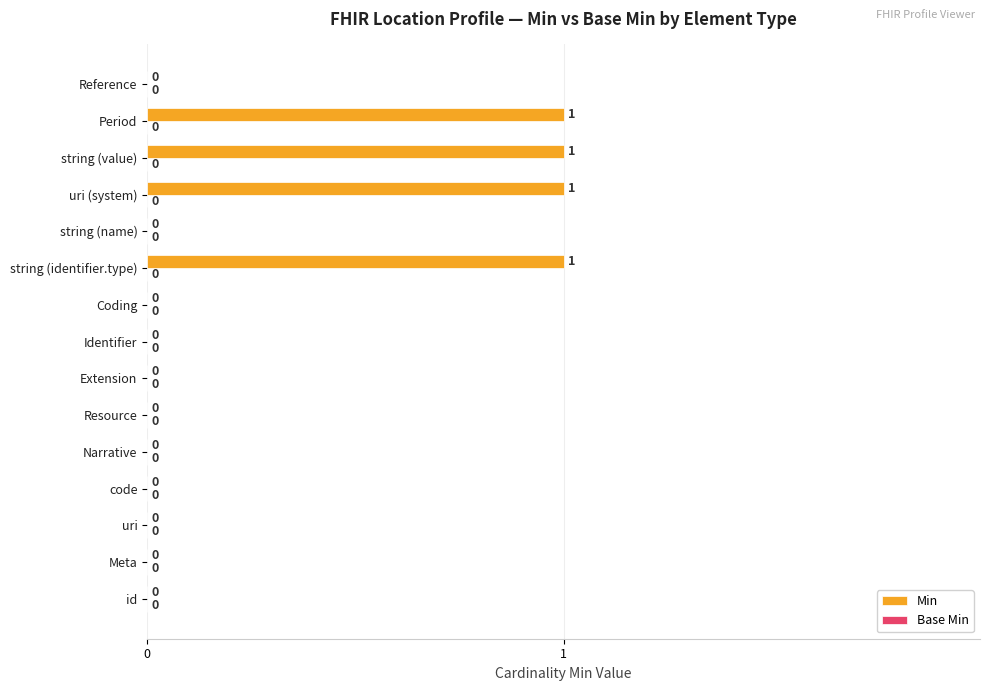

How many data points are above 0?

4